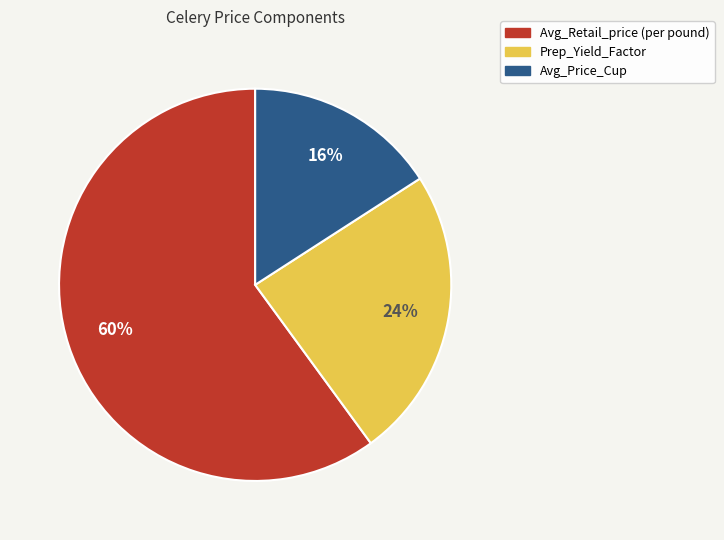

Which slice is the largest?

Avg_Retail_price (per pound)